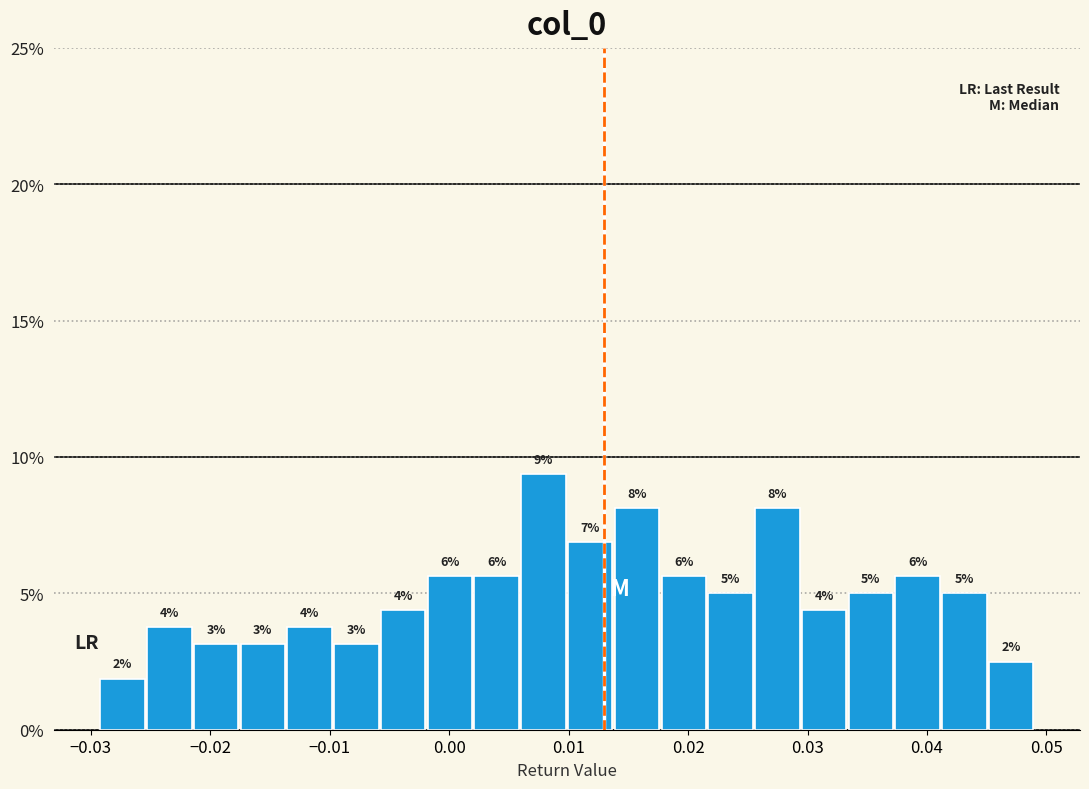

Read against the x-axis, roughly where is the centre of the tallest bar?

0.008